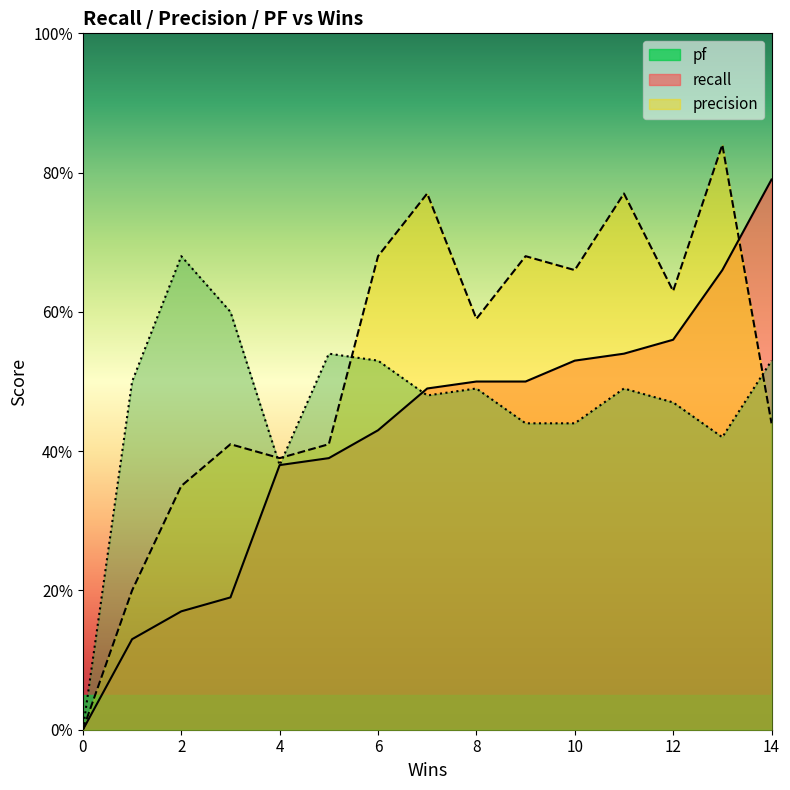

True or false: pf and recall intersect in this chart.

True